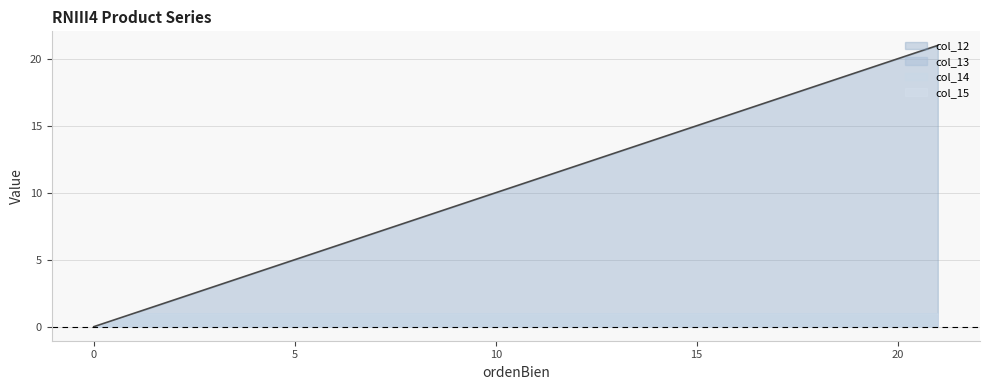

True or false: col_13 has more than 0 points higher than both neighbors.

False